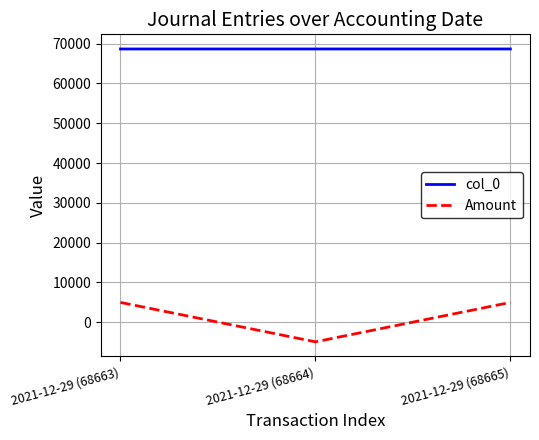

The value of col_0 at 2021-12-29 (68664) is 68664.0. True or false?

True